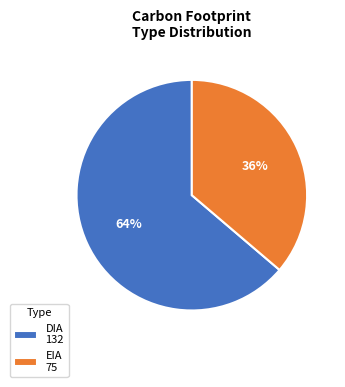

Which category has the smallest portion of the pie?

EIA